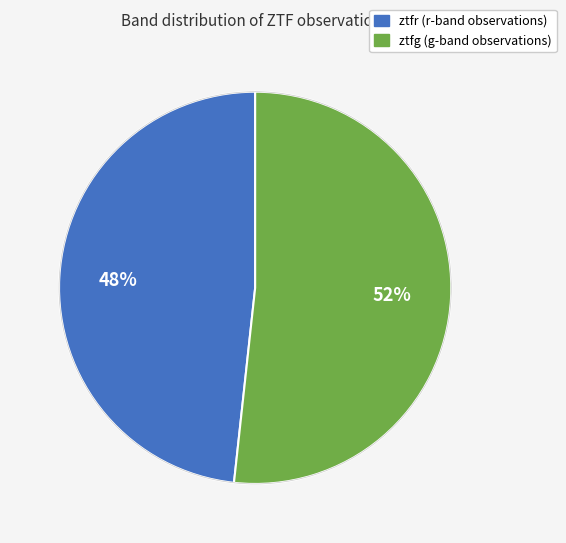

Approximately how many times larger is the value at ztfg compared to ztfr?

1.1